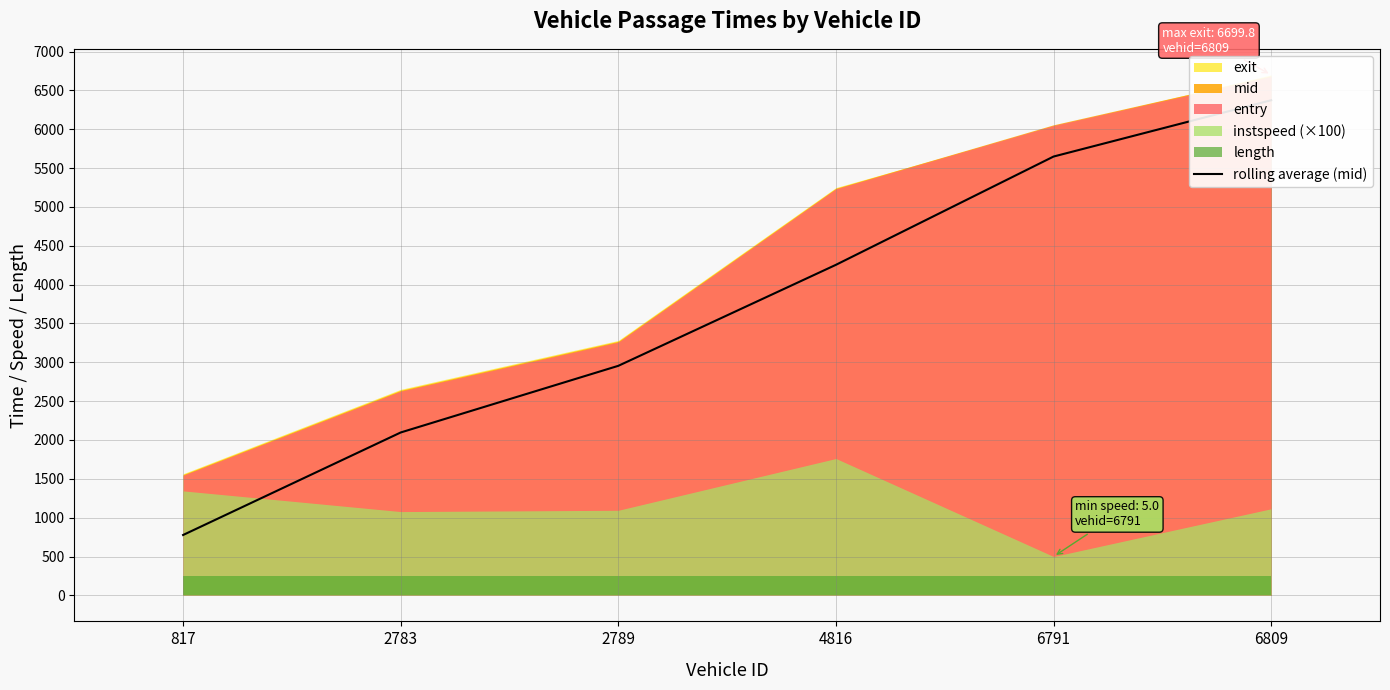

Which category has the lowest value across all series?

817